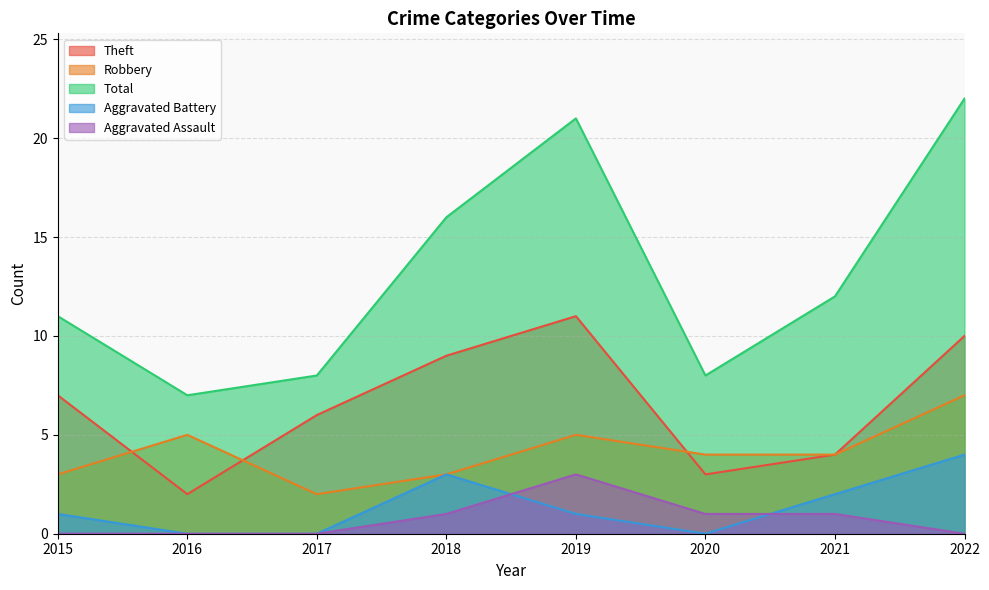

What is the difference between the maximum and minimum values in the Aggravated Battery series?

4